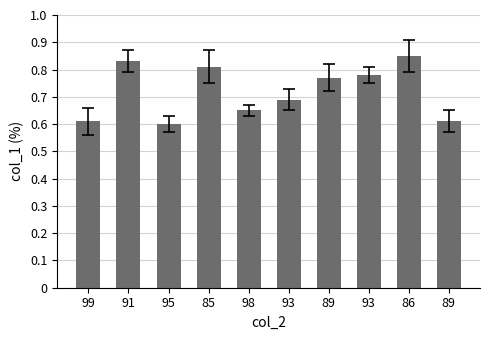

What value does the data have at 85?

81